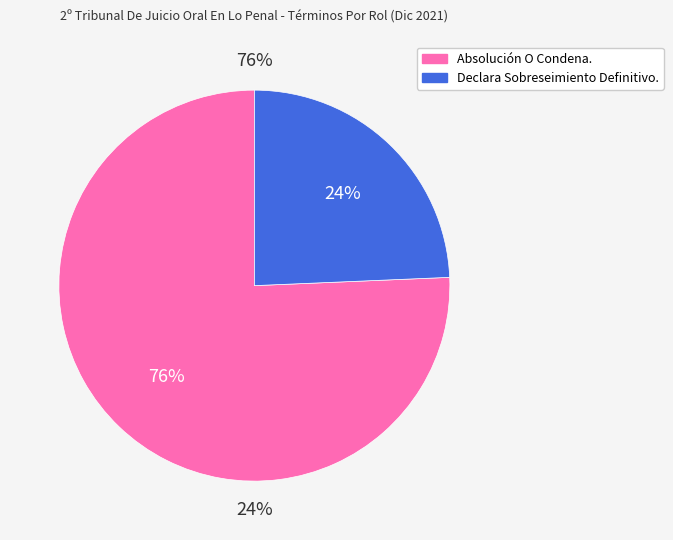

Combined, do Absolución O Condena. and Declara Sobreseimiento Definitivo. account for over 50%?

Yes